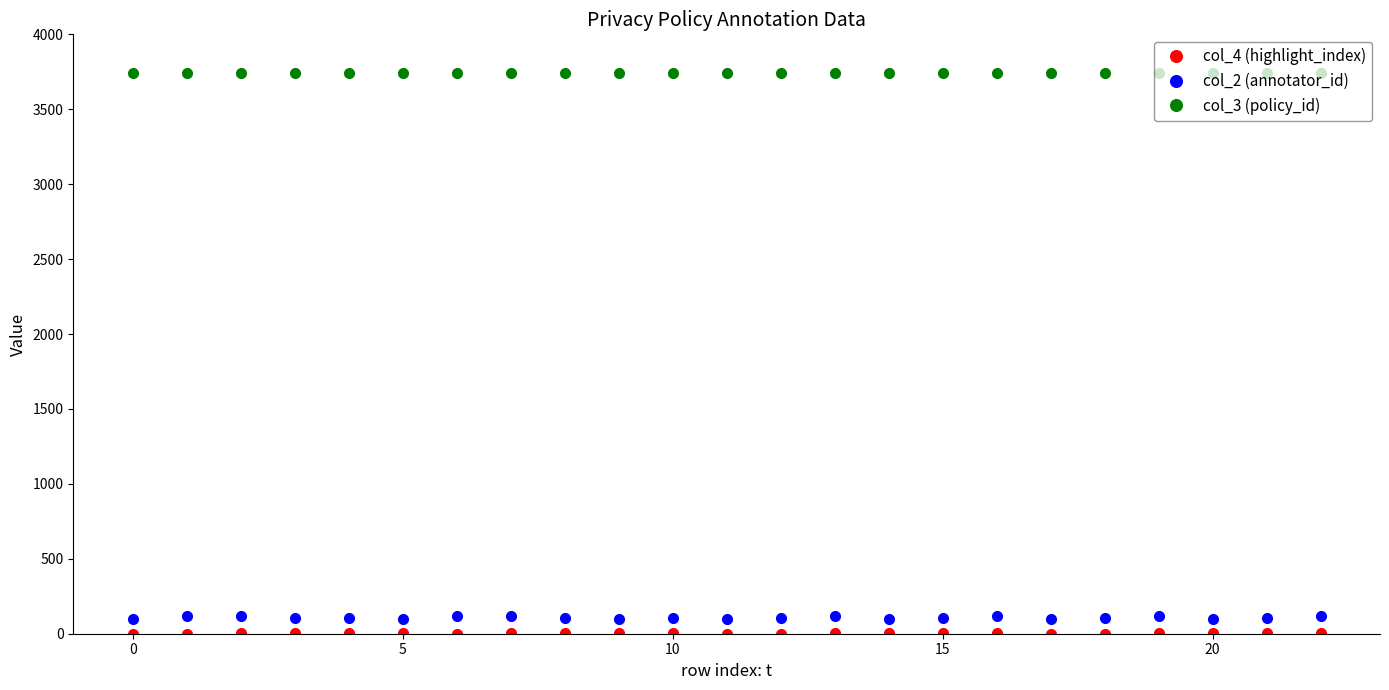

True or false: col_2 (annotator_id) and col_3 (policy_id) intersect in this chart.

False